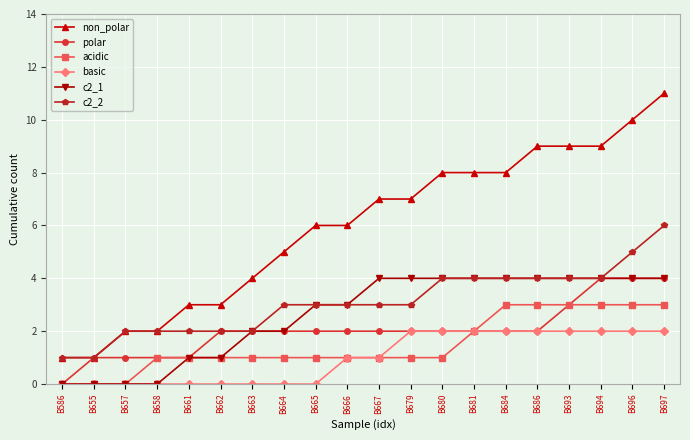

The non_polar series shows 11 at B697. True or false?

True